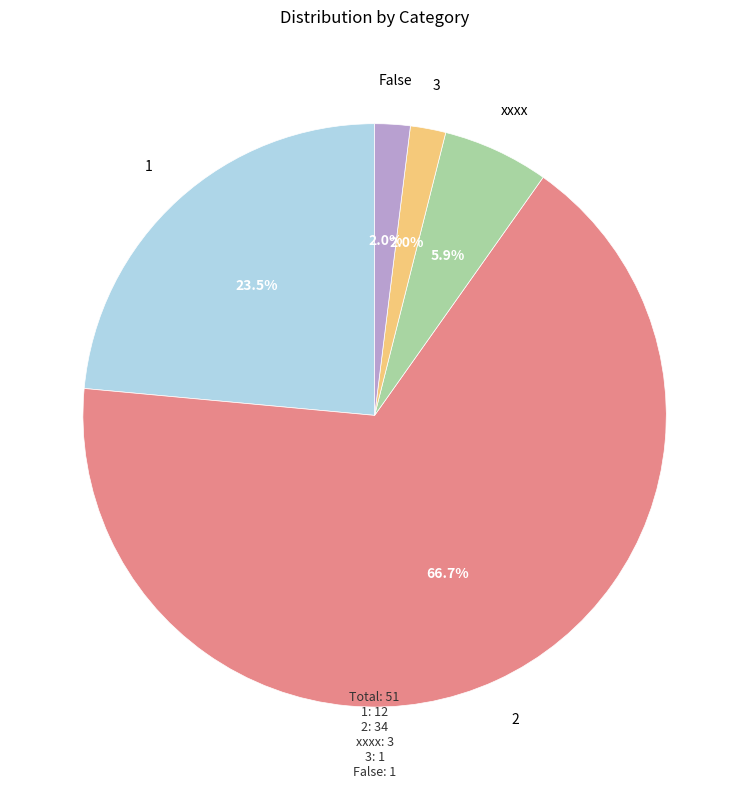

Which has a higher value, False or xxxx?

xxxx